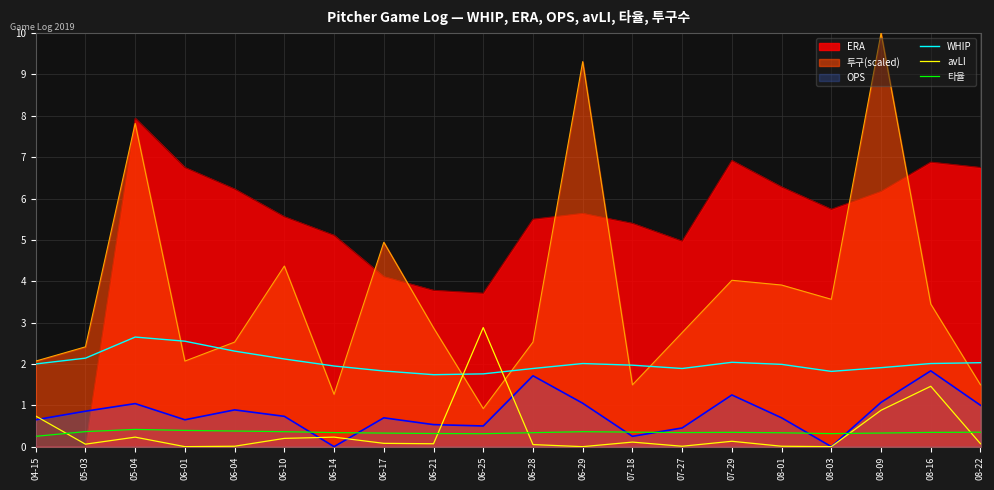

Rank the series at 06-10 from highest to lowest value.

ERA, 투구(scaled), WHIP, OPS, 타율, avLI